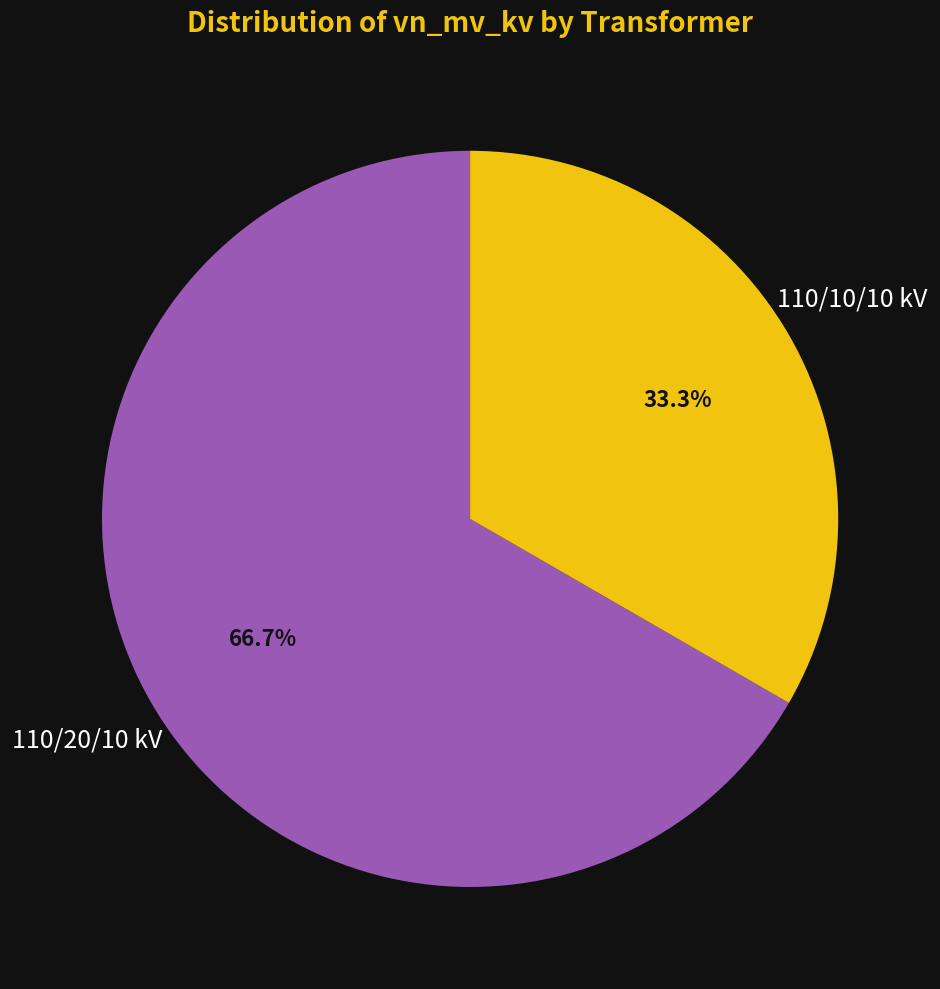

Is there a majority slice in this chart?

Yes